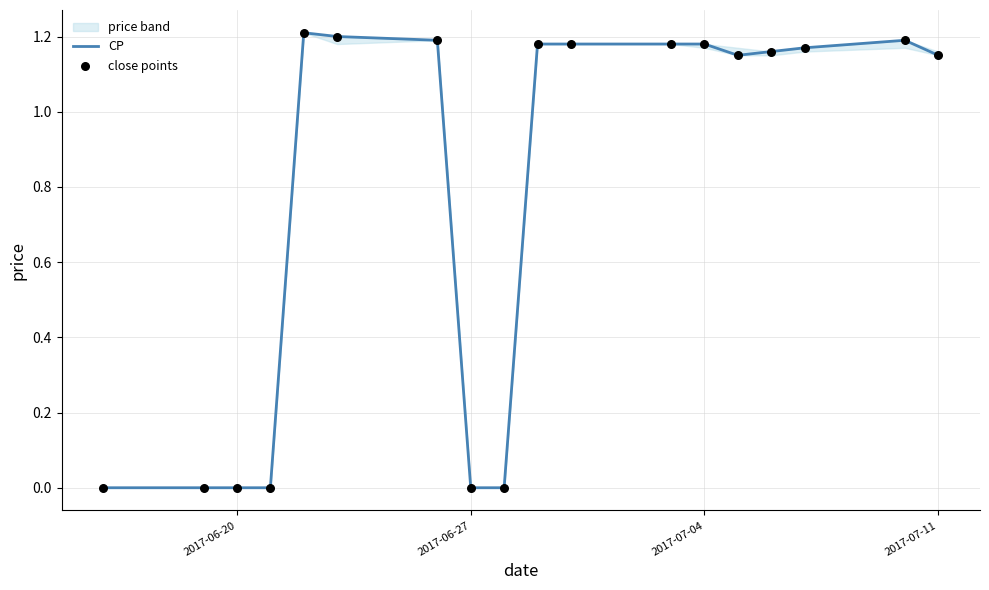

Which series contains the highest Y value?

CP